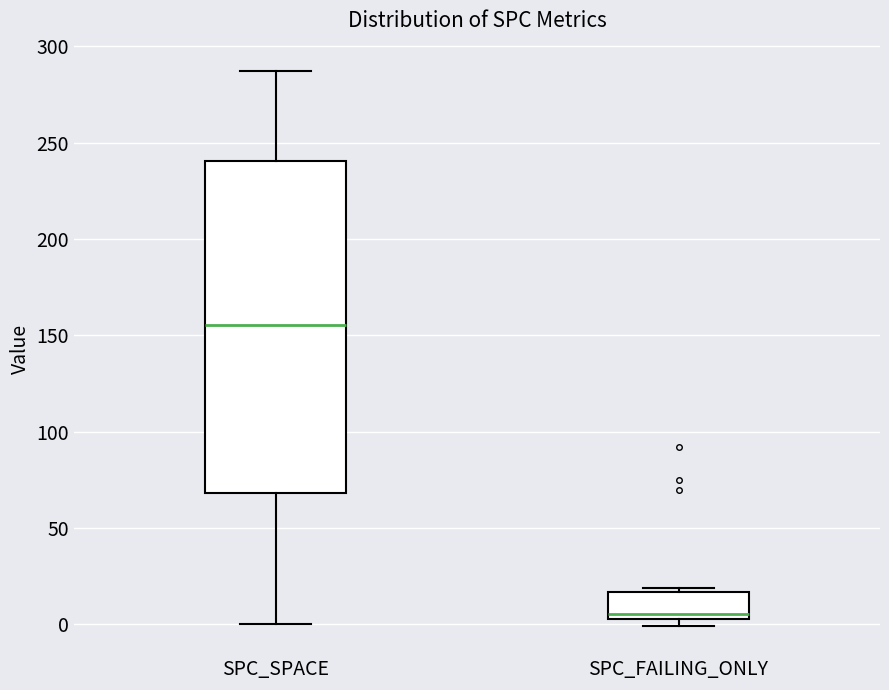

Which box has the lowest median line?

SPC_FAILING_ONLY